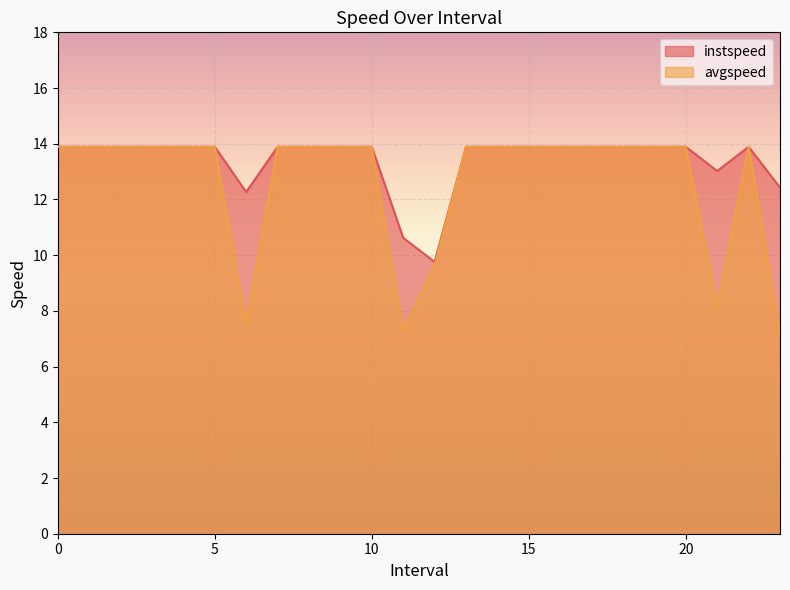

Reading right to left, what are all the values shown in this chart?

instspeed: 23.0=12.4	22=13.9	21.0=13.0	20=13.9	19=13.9	18=13.9	17=13.9	16=13.9	15=13.9	14=13.9	13=13.9	12.0=9.8	11.0=10.6	10=13.9	9=13.9	8=13.9	7=13.9	6.0=12.3	5=13.9	4=13.9	3=13.9	2=13.9	1=13.9	0=13.9
avgspeed: 23.0=7.2	22=13.9	21.0=8.2	20=13.9	19=13.9	18=13.9	17=13.9	16=13.9	15=13.9	14=13.9	13=13.9	12.0=9.6	11.0=7.3	10=13.9	9=13.9	8=13.9	7=13.9	6.0=7.5	5=13.9	4=13.9	3=13.9	2=13.9	1=13.9	0=13.9